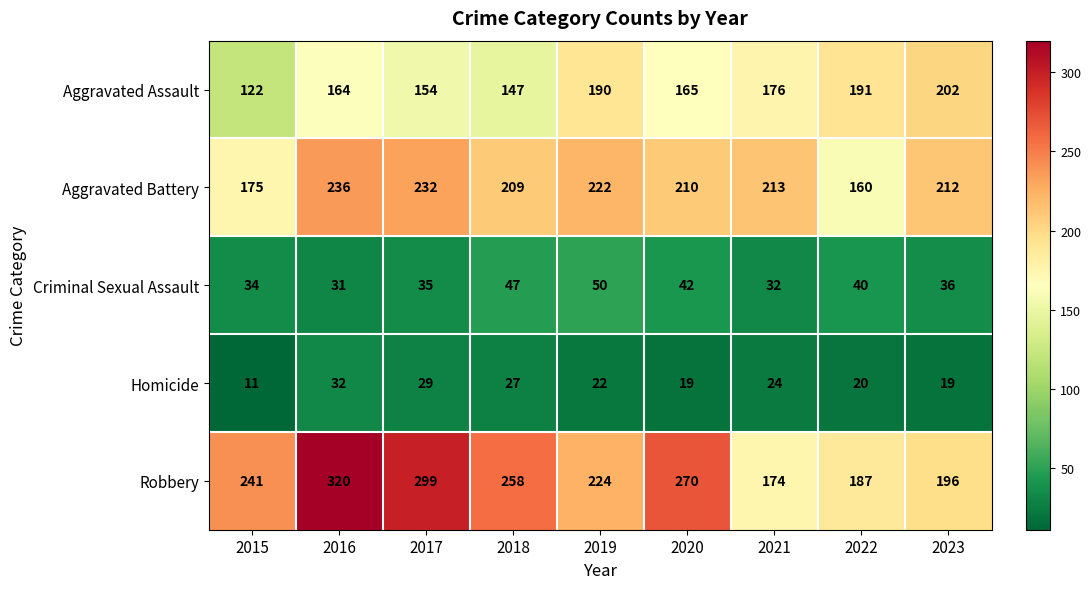

Rank the series by their maximum value, from lowest to highest.

Homicide, Criminal Sexual Assault, Aggravated Assault, Aggravated Battery, Robbery